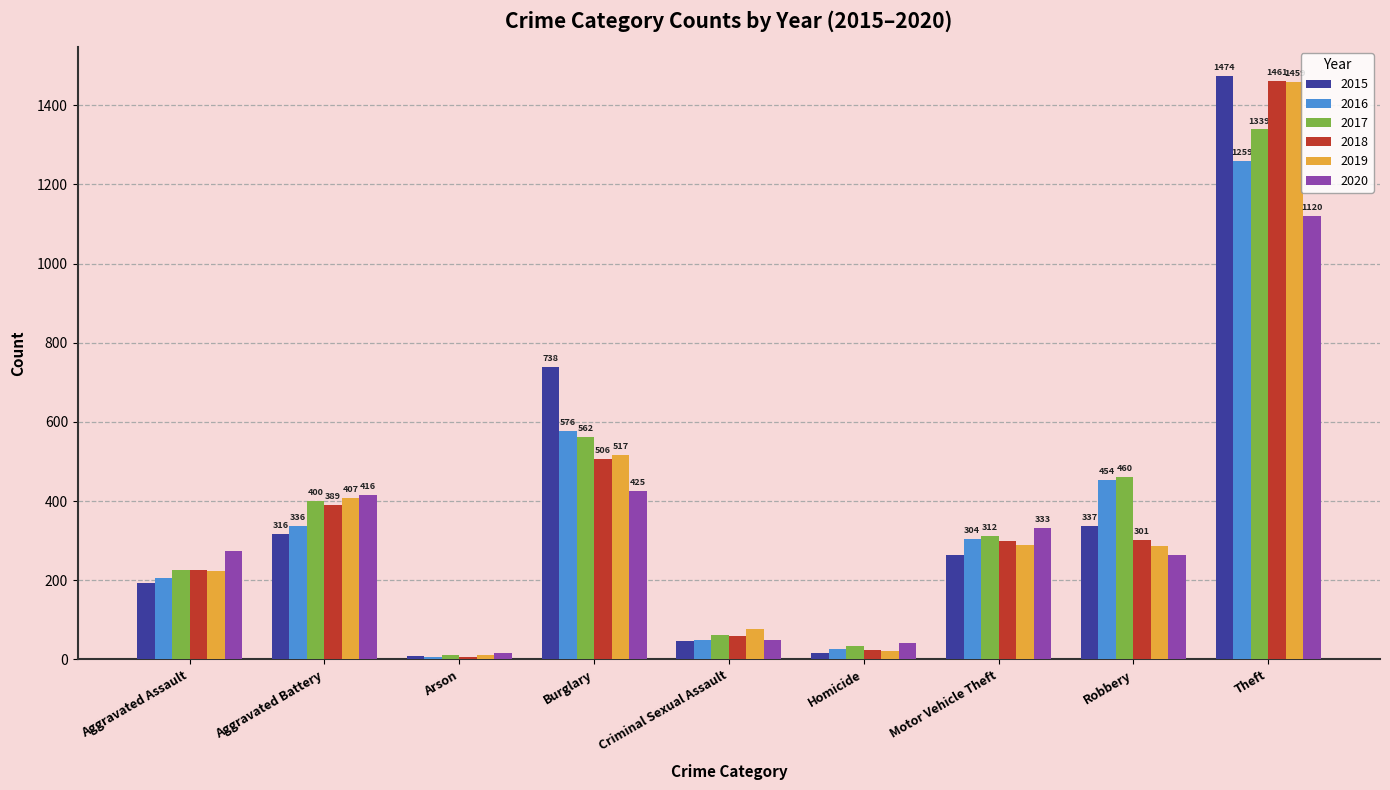

How many bars are there in each group?

6